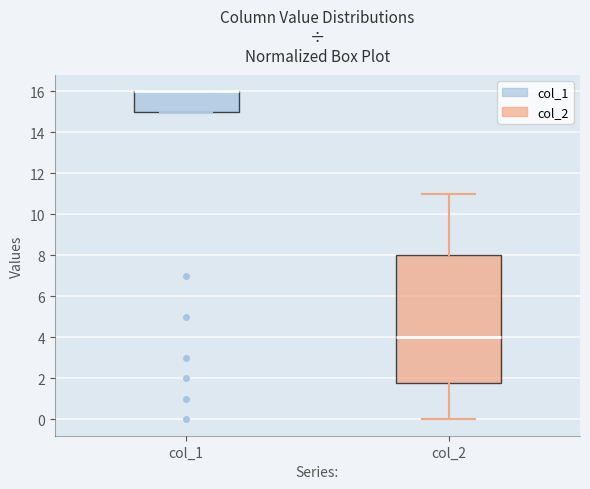

Which box is the tallest, from its lower edge to its upper edge?

col_2